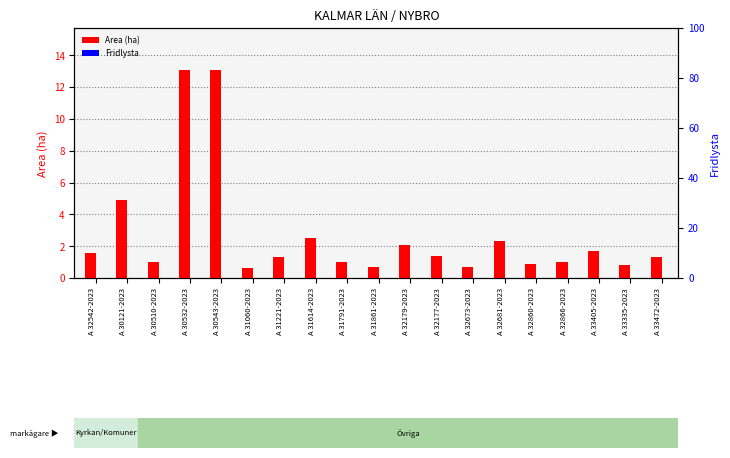

At which label is Fridlysta closest to 0?

A 32542-2023